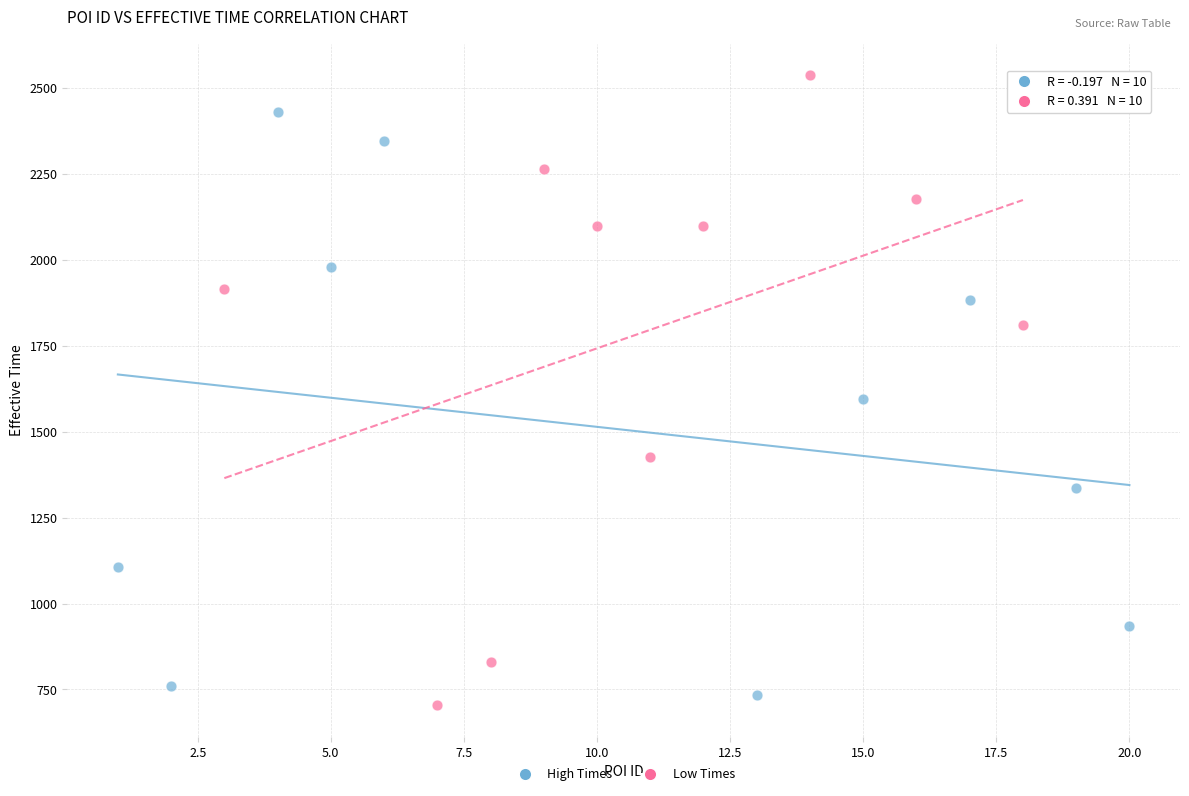

What are all the series names shown in the legend?

High Times, Low Times